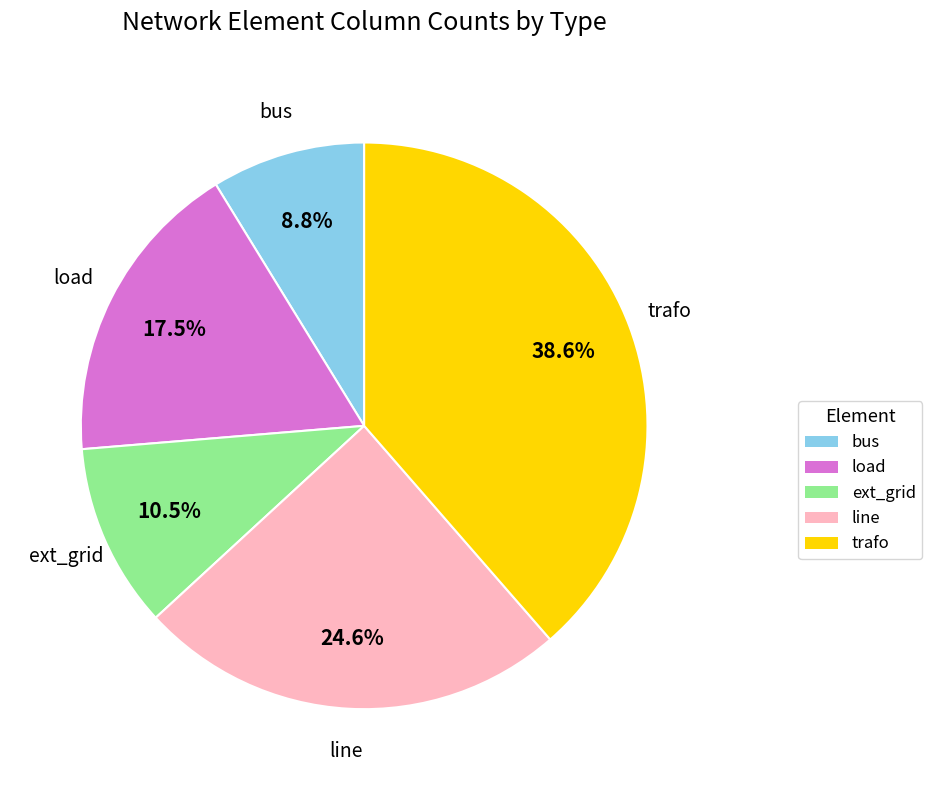

Which has a higher value, ext_grid or bus?

ext_grid